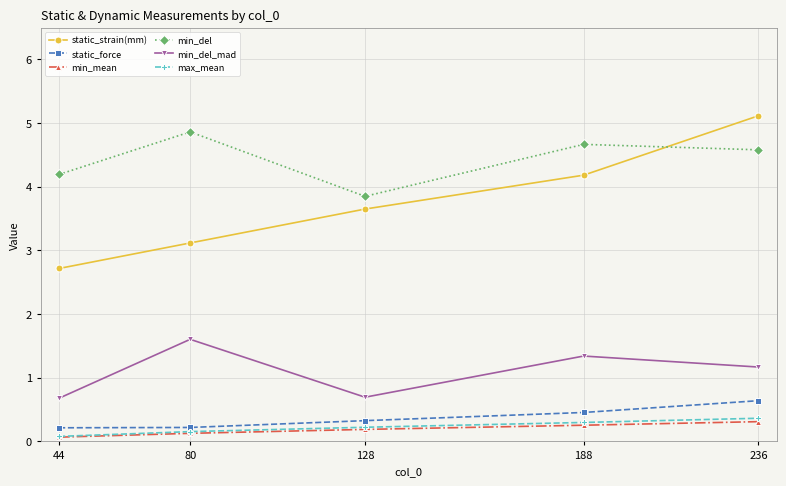

Between 44 and 80, which series saw the biggest shift?

min_del_mad